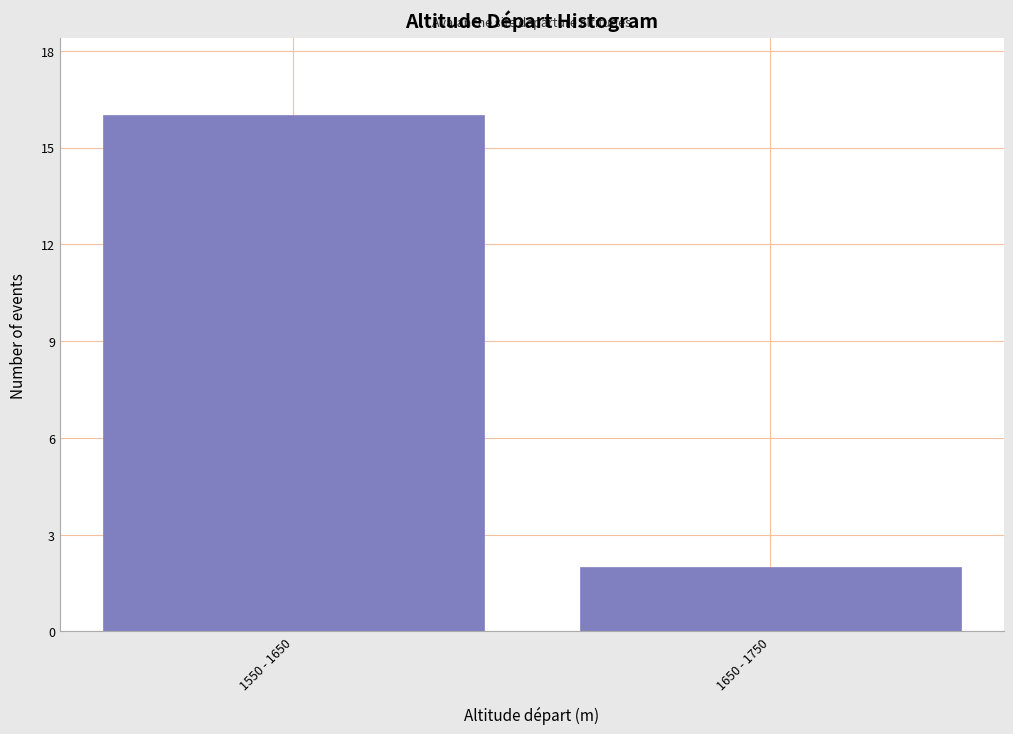

Reading left to right, what are all the values shown in this chart?

1550 - 1650=16	1650 - 1750=2